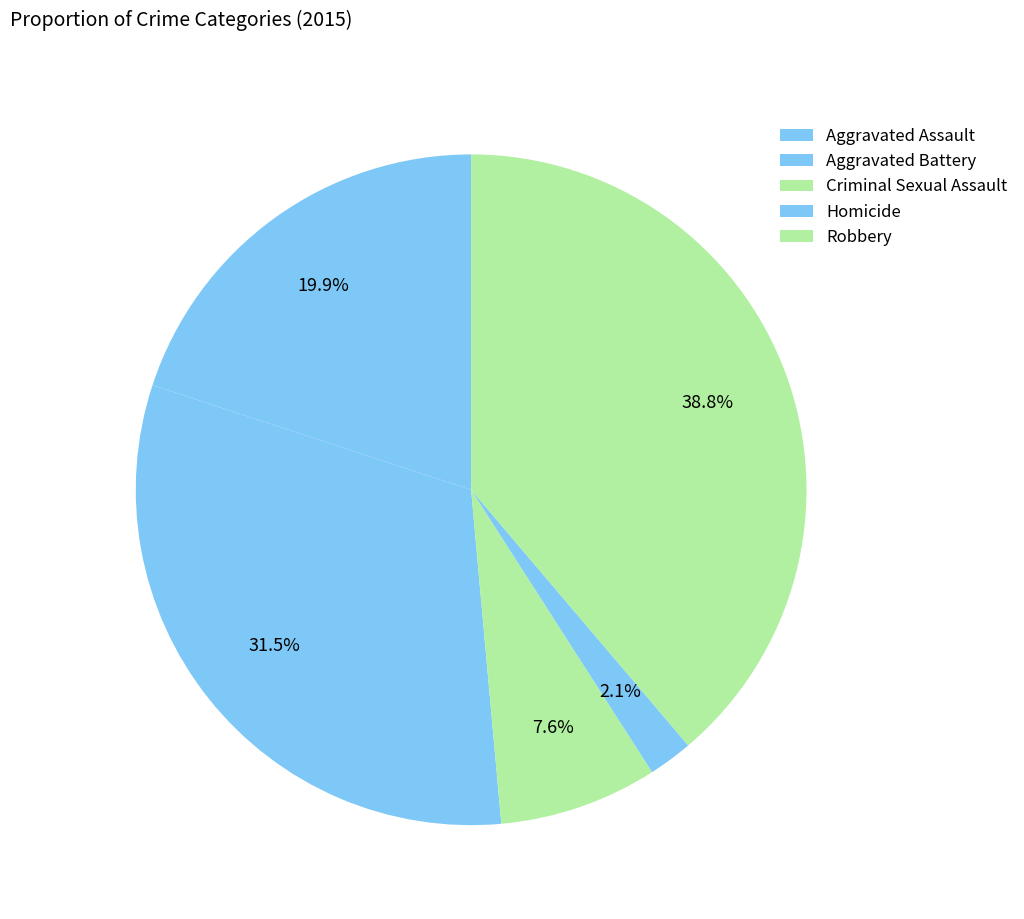

To the nearest percent, what is the combined percentage of Homicide and Criminal Sexual Assault?

10%